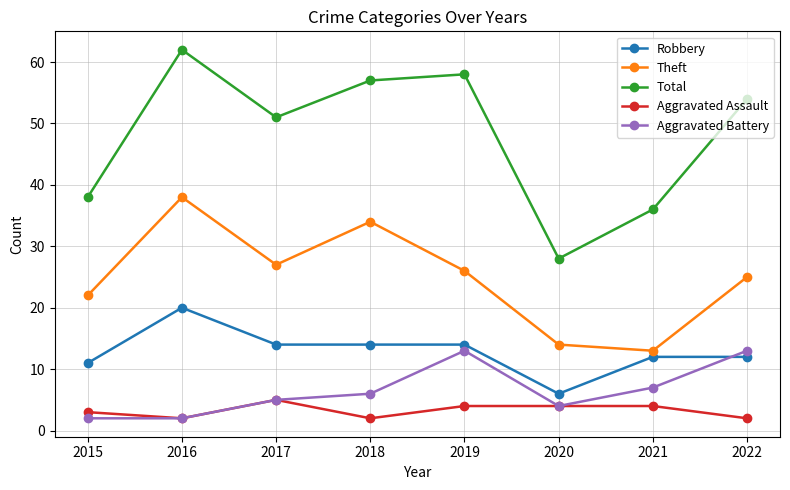

Which series has the largest total across all categories?

Total